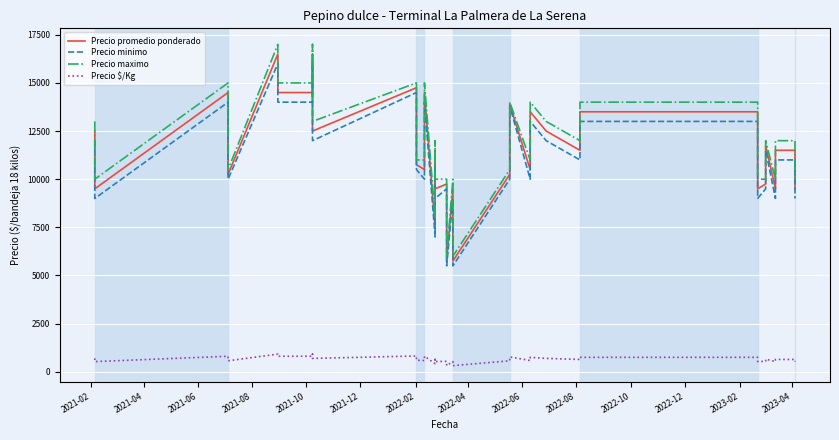

What is the sum of the Precio minimo values at 14 and 27?

22000